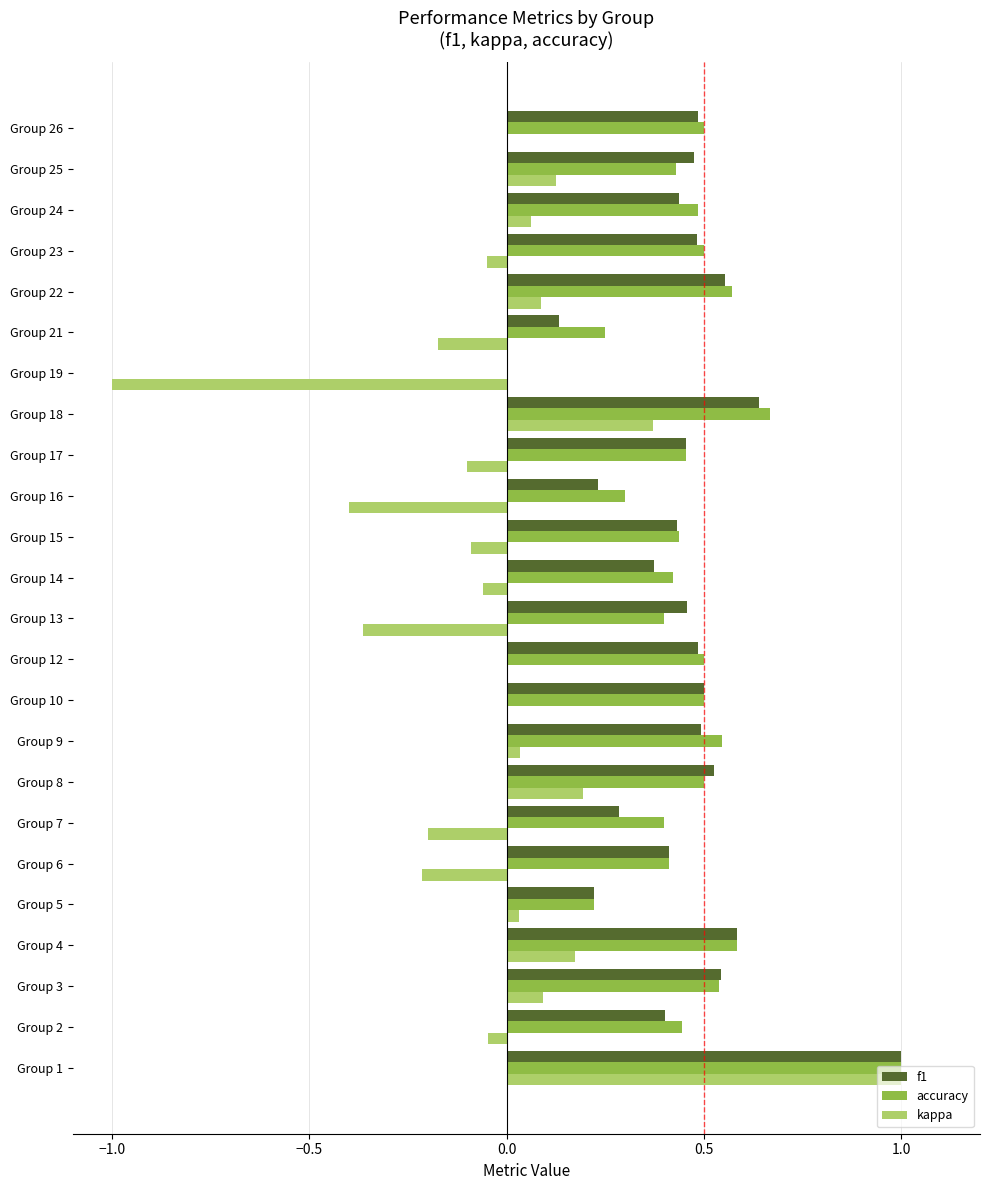

Which series changed the most between Group 3 and Group 15?

kappa